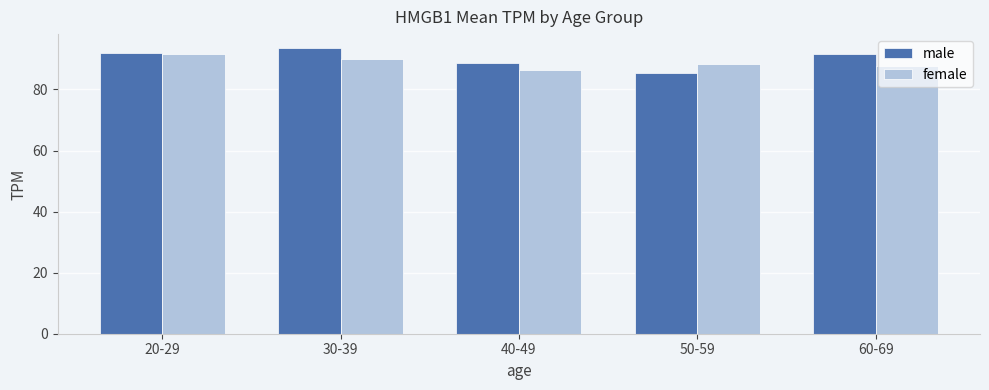

What position from the right is 50-59?

2